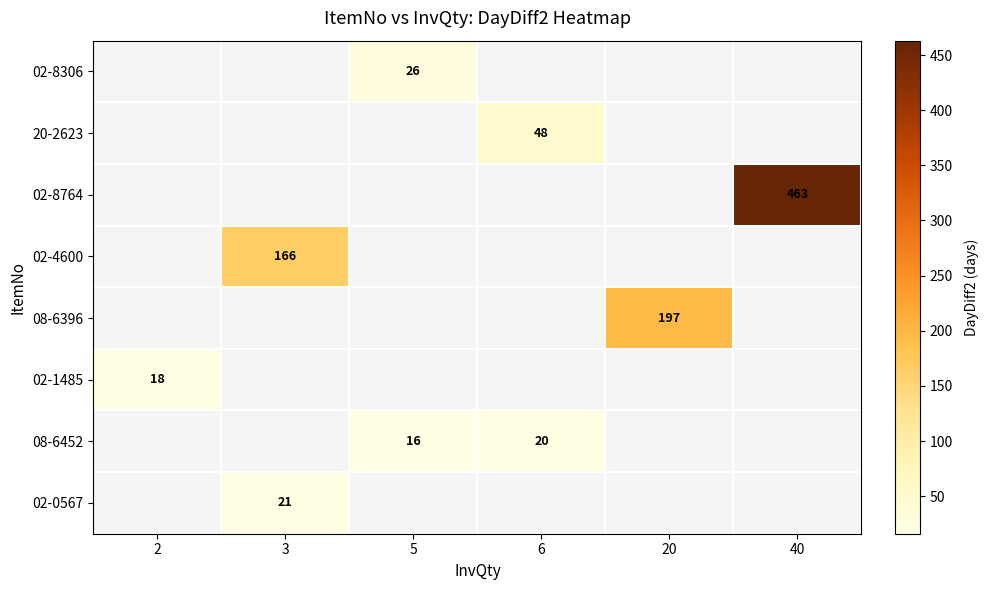

The 08-6452 series shows 11 at 5. True or false?

False